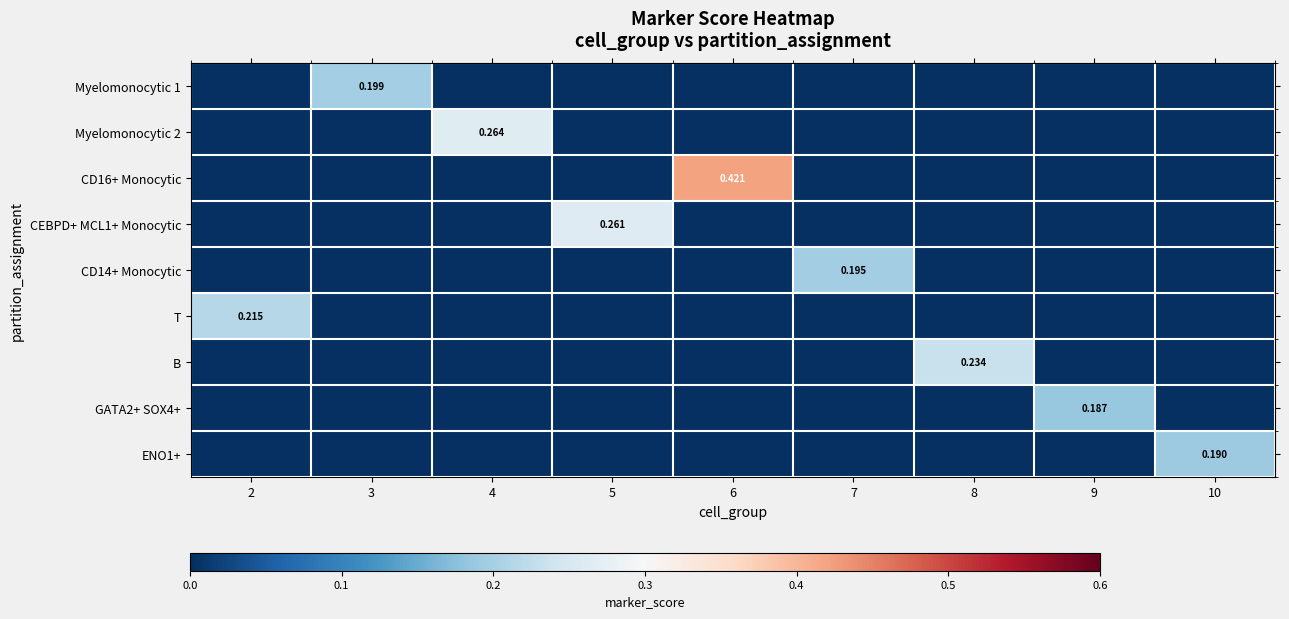

At which category is the sum across all series the highest?

6